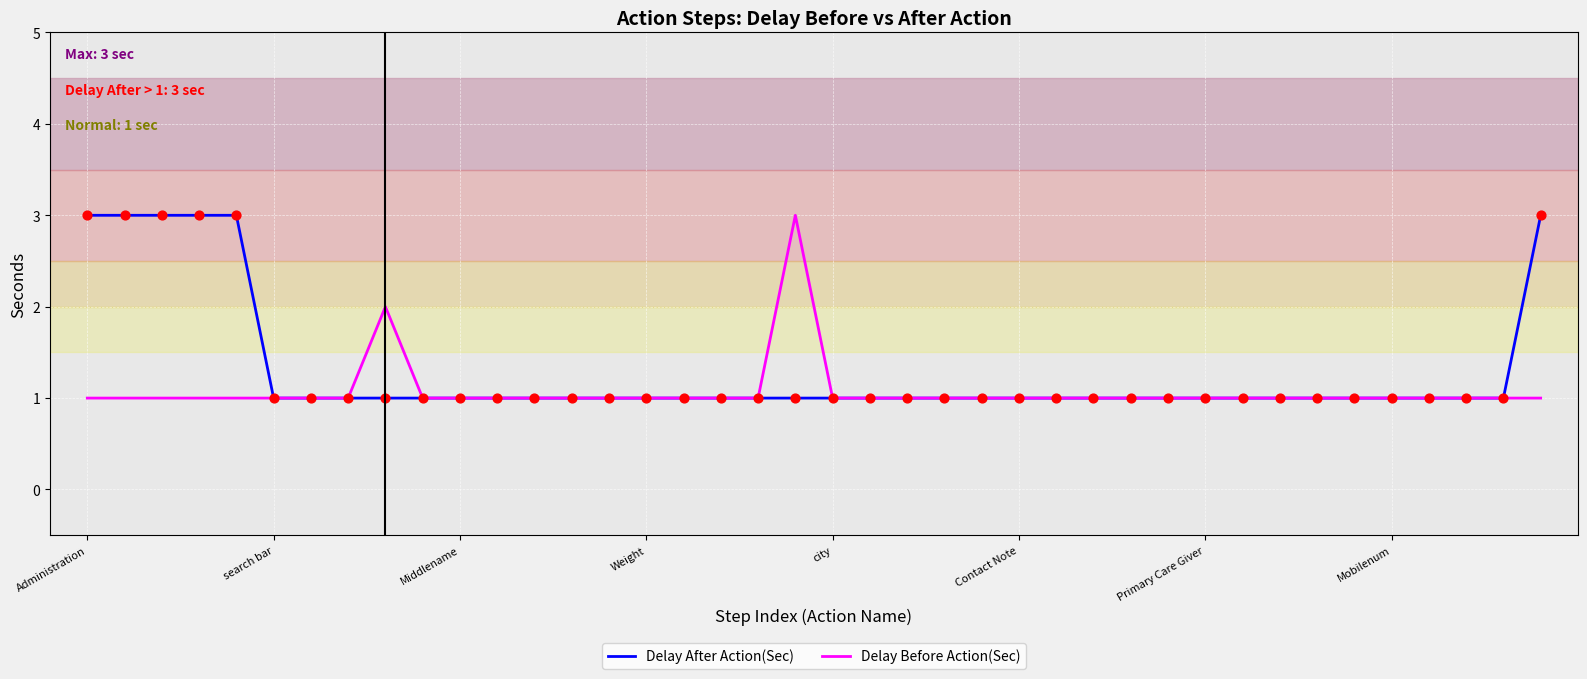

What are all the series names shown in the legend?

Delay After Action(Sec), Delay Before Action(Sec)